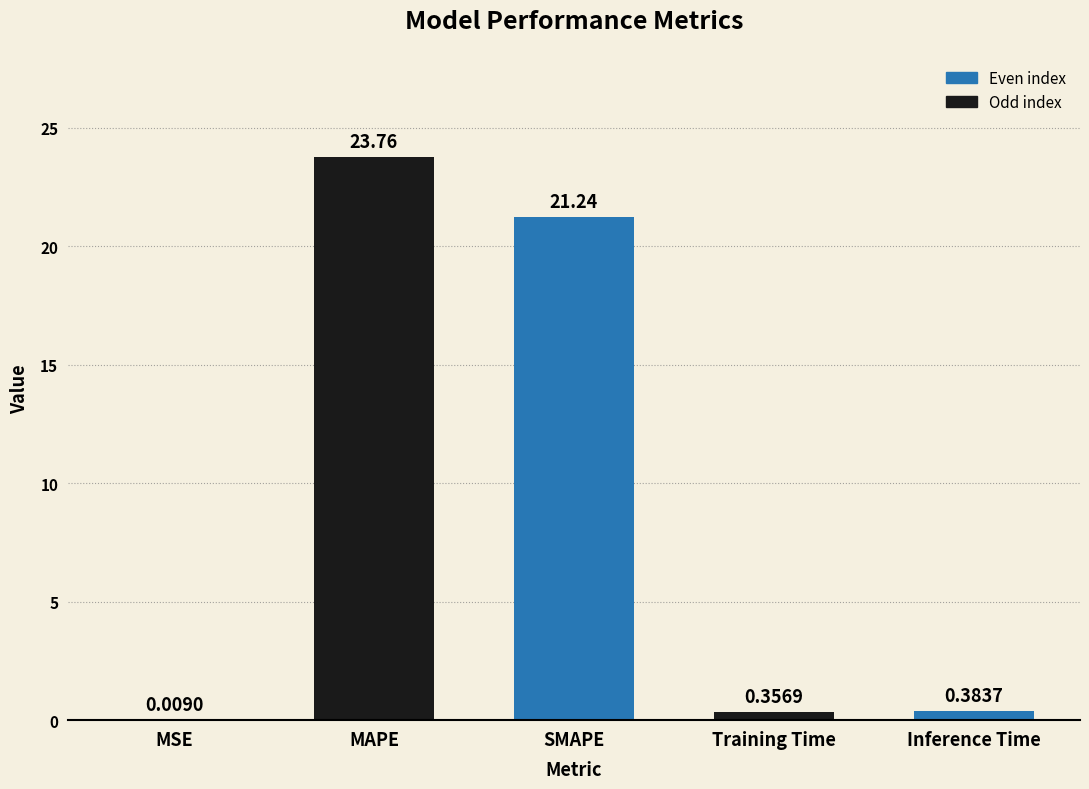

Which label corresponds to the largest value in the chart?

MAPE